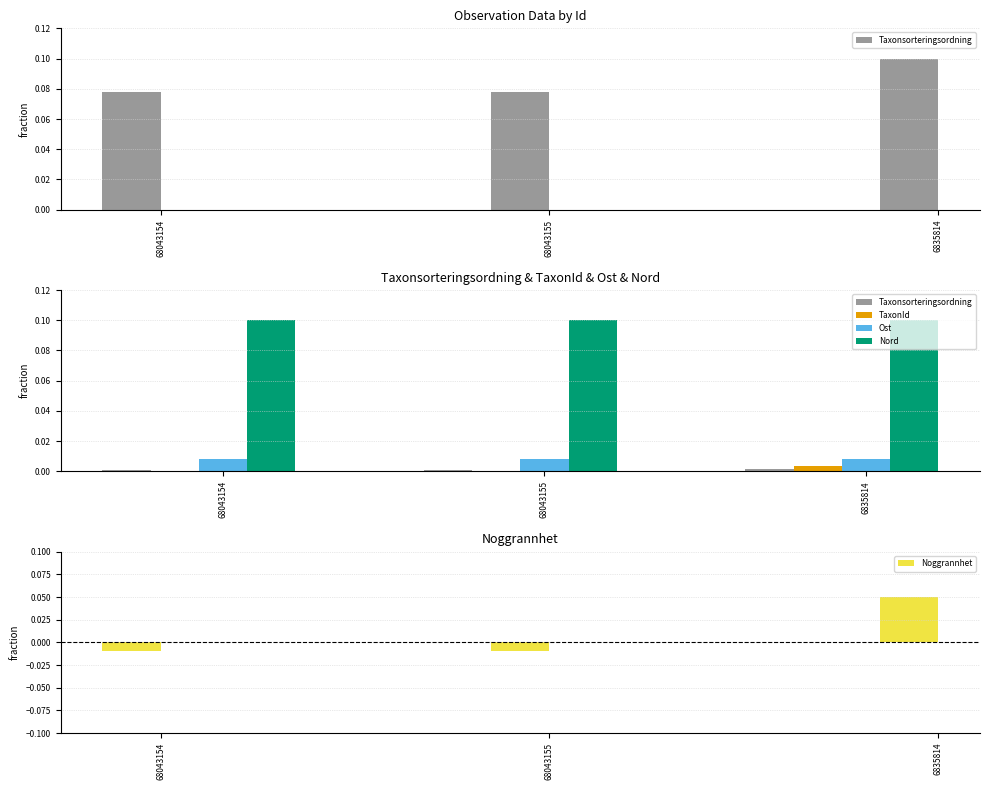

Is it true that Ost equals 0.0 at 68043155?

False